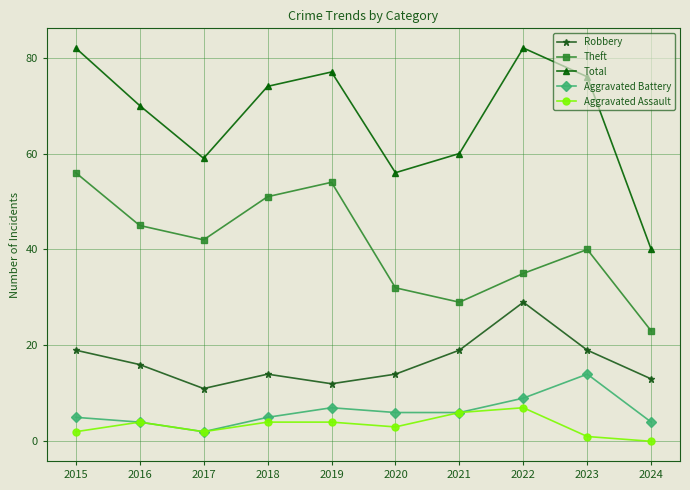

Is this an area chart (filled region under the line)?

No